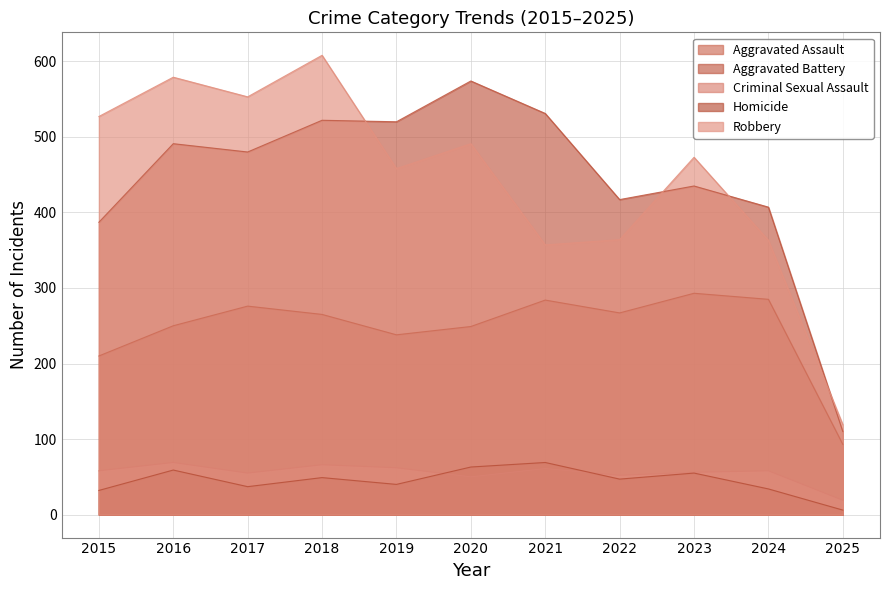

Does the chart display data point markers on the line(s)?

No